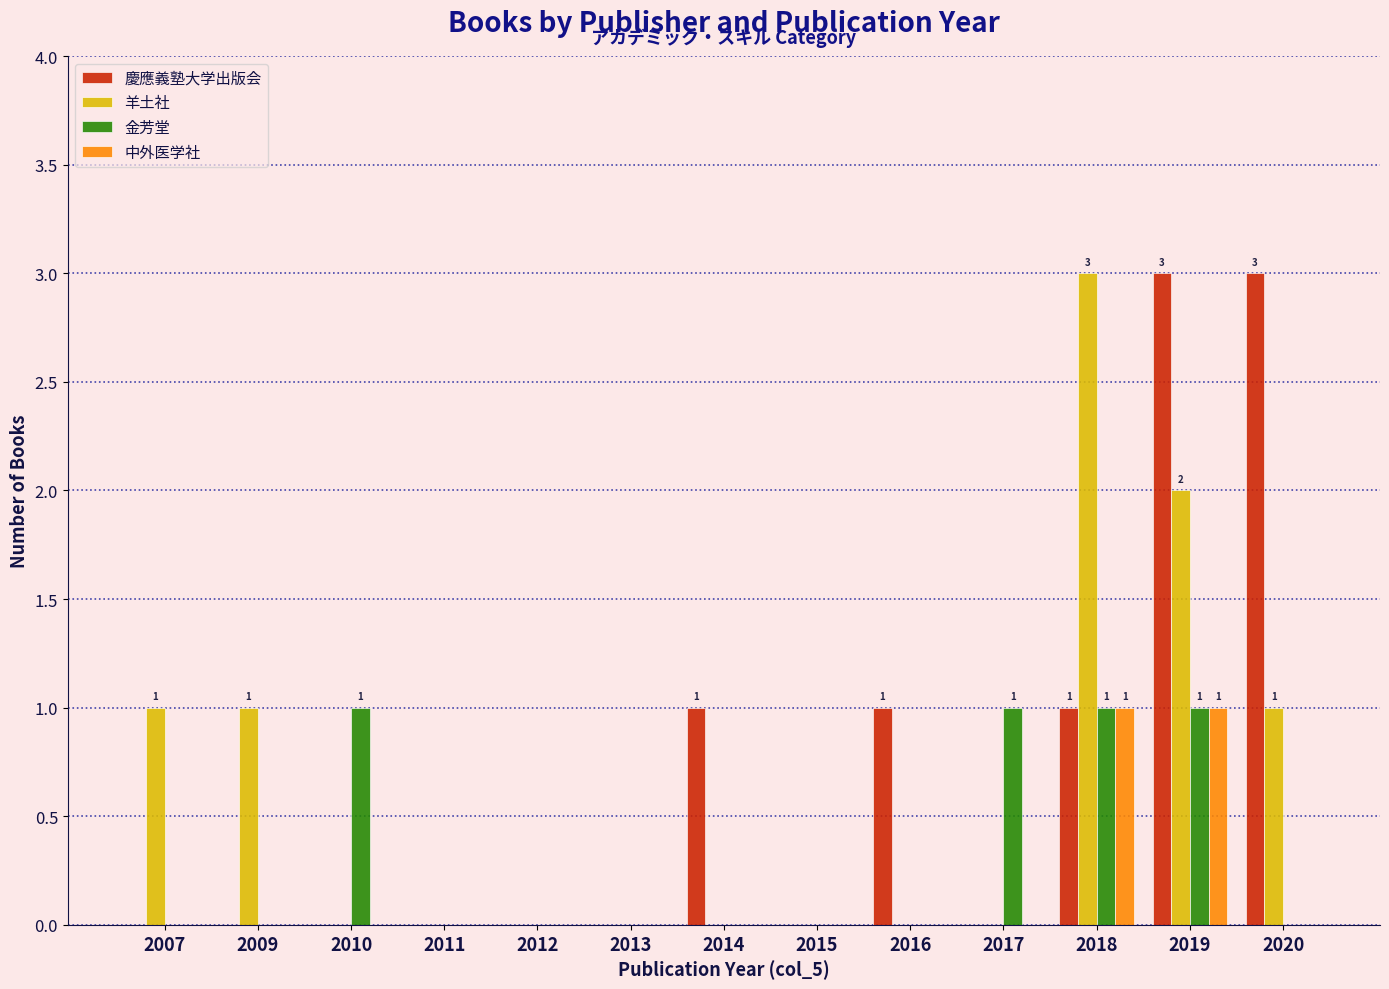

How many groups of bars are there?

13